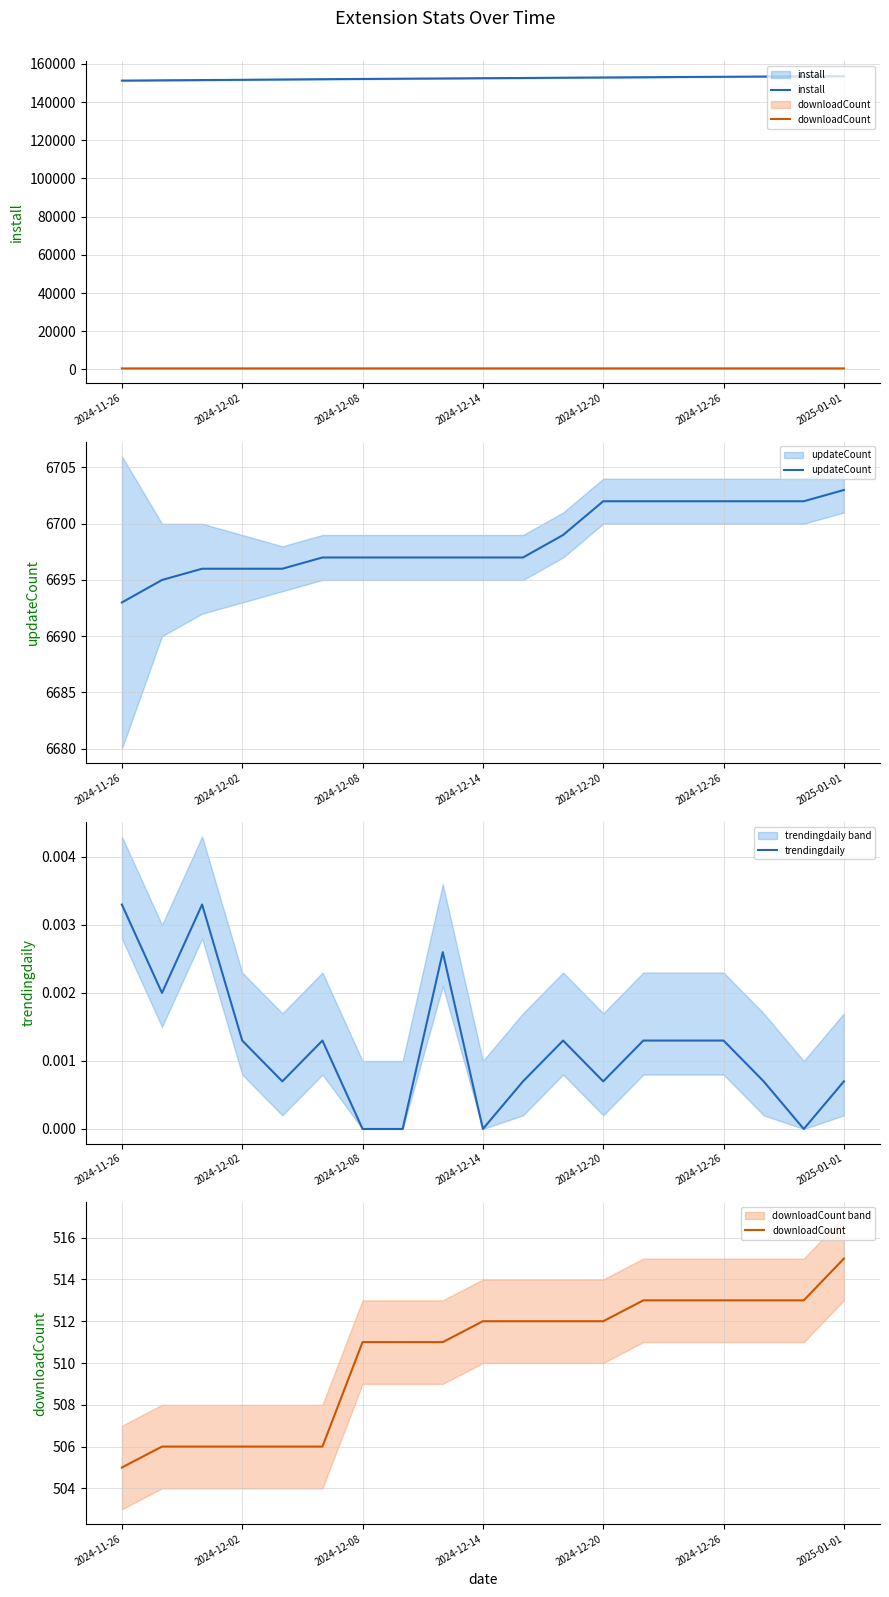

What is the difference between the maximum and minimum values in the downloadCount series?

10.0